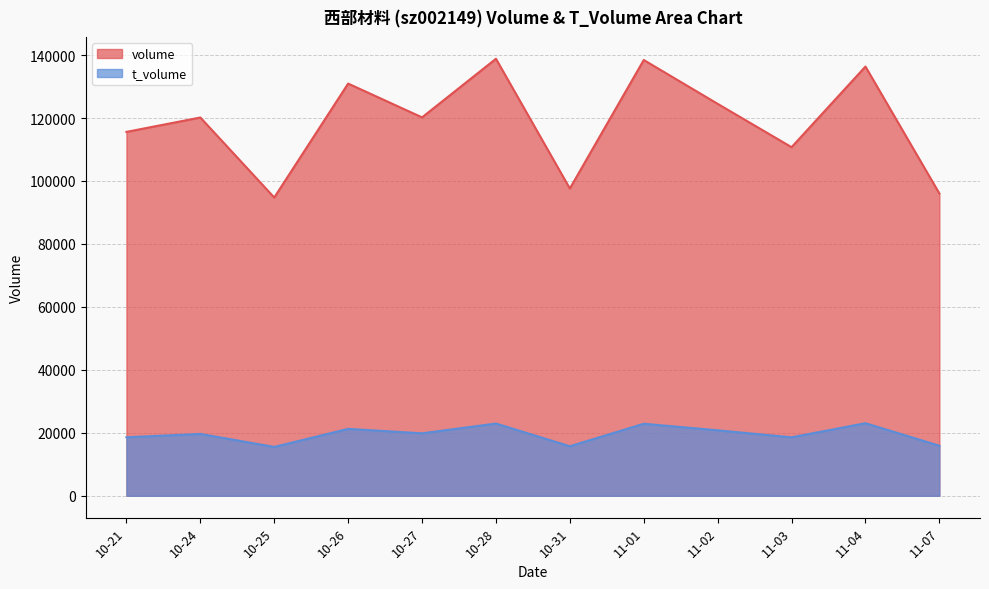

Reading left to right, what are all the values shown in this chart?

volume: 115595	120167	94749	130940	120209	138821	97607	138434	124509	110741	136349	96033
t_volume: 18585	19647	15519	21253	19840	22949	15732	22882	20801	18577	23054	15902